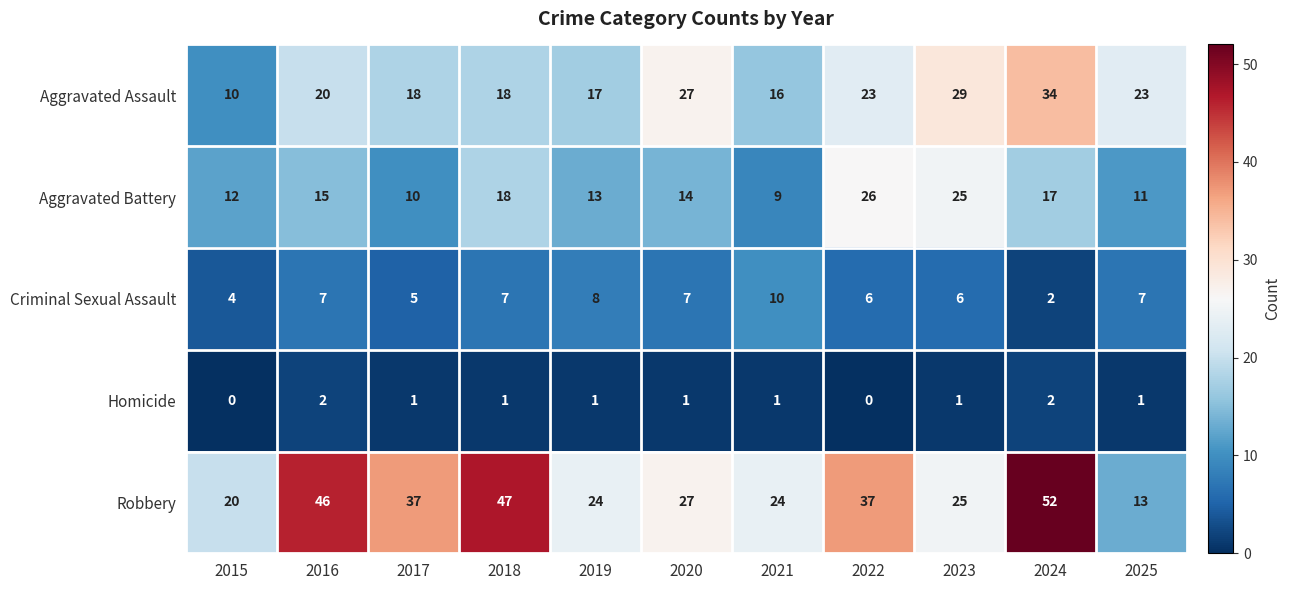

Which series has the largest range (max minus min)?

Robbery